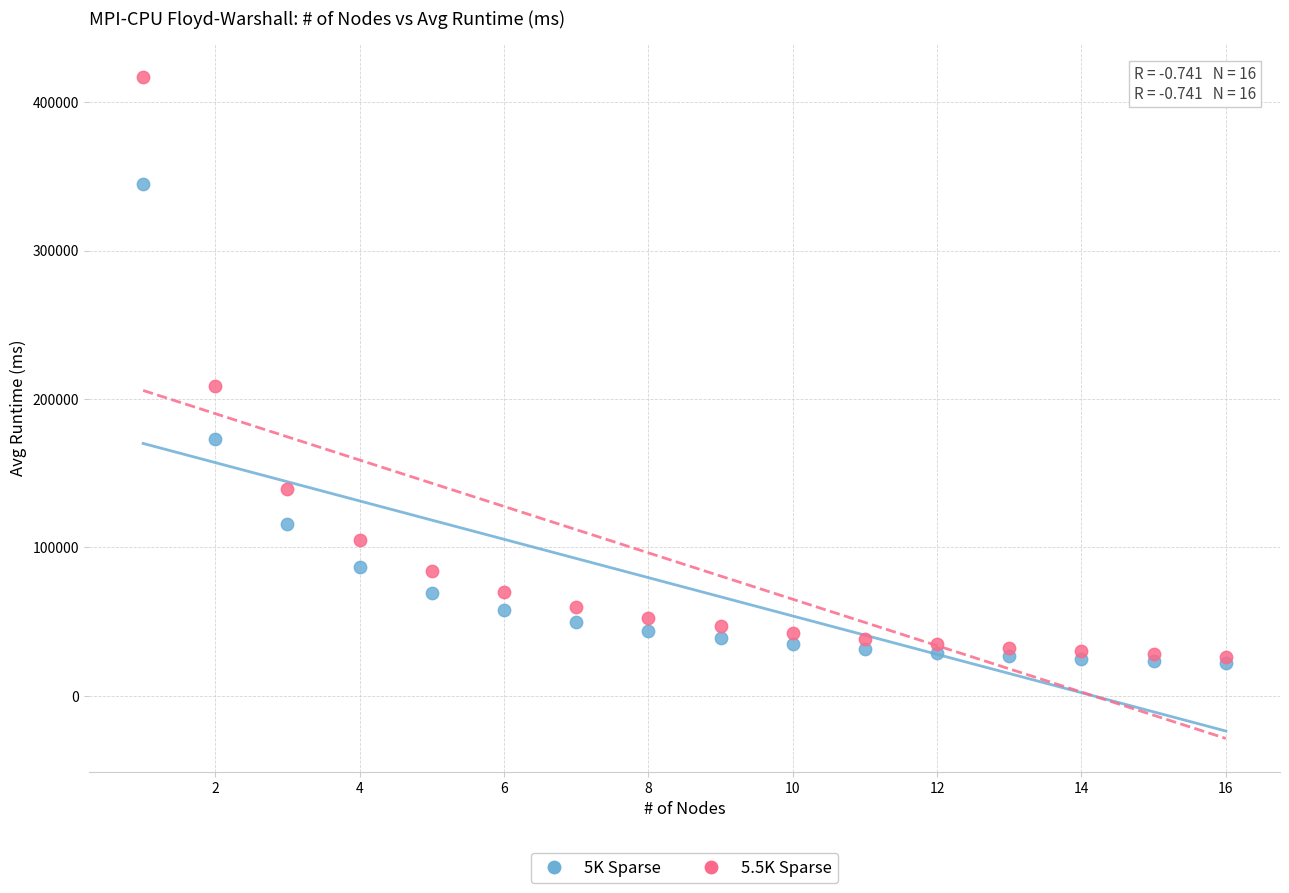

Across all series, what Y value is closest to 219415?

208945.3